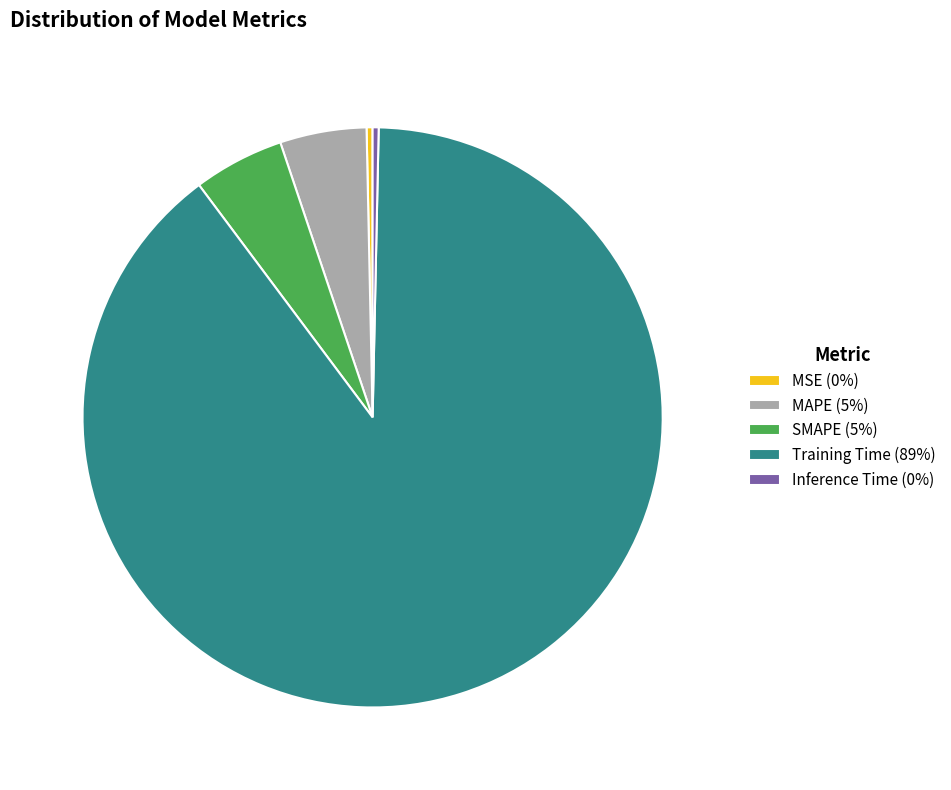

Between Training Time (89%) and SMAPE (5%), which is larger?

Training Time (89%)